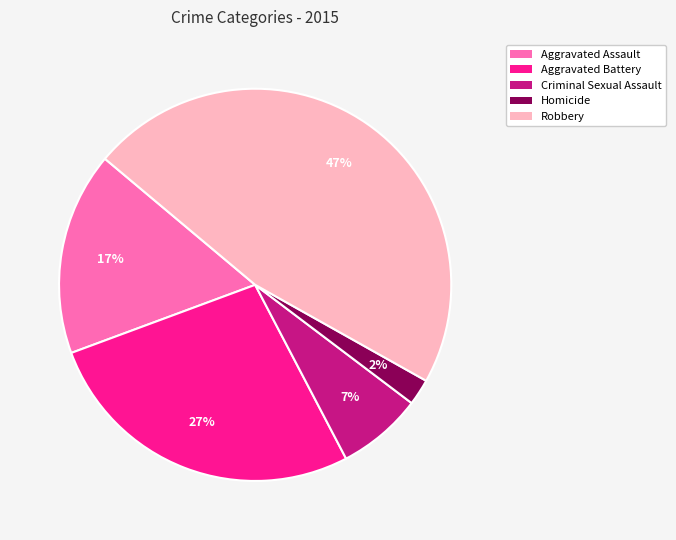

To the nearest percent, what is the average slice percentage?

20%